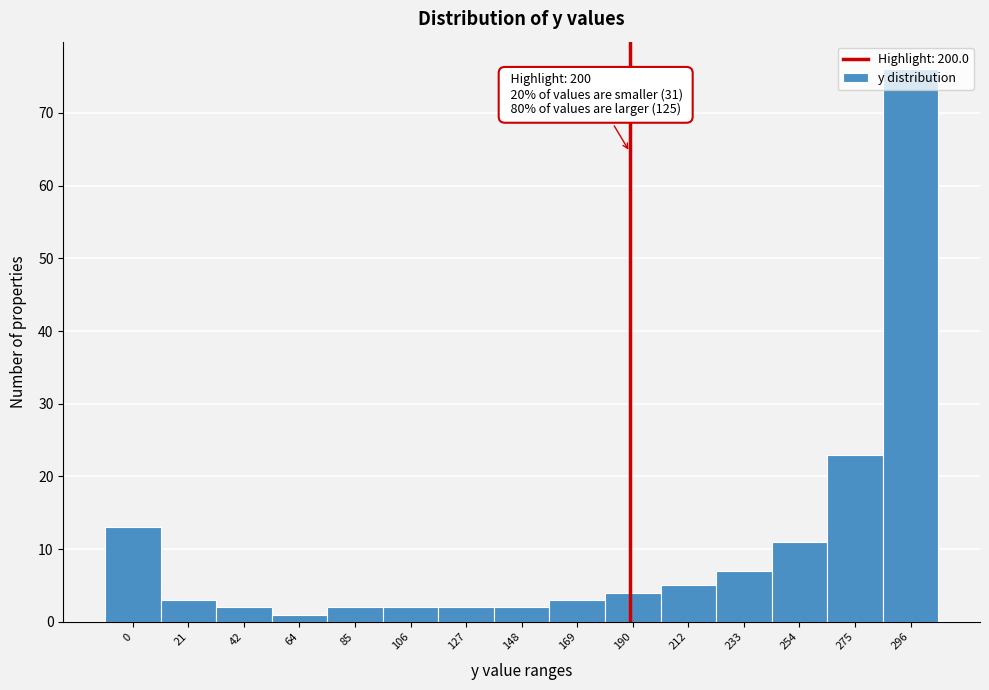

Which label corresponds to the largest value in the chart?

296